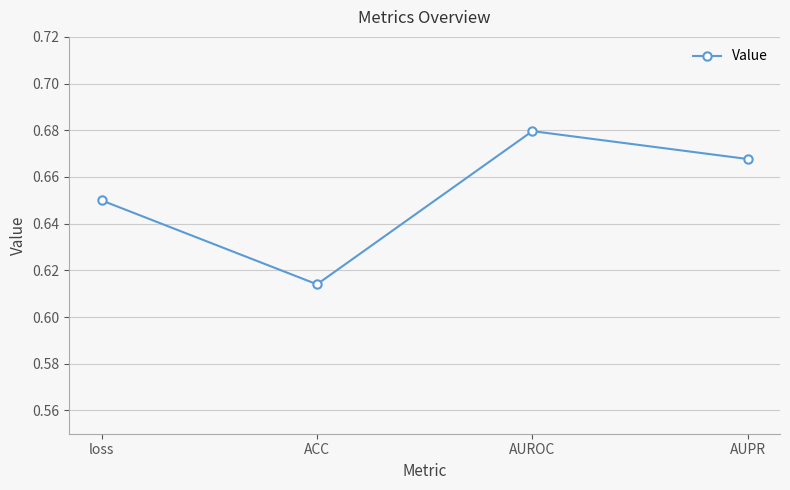

What is the label of the 1st point from the left?

loss